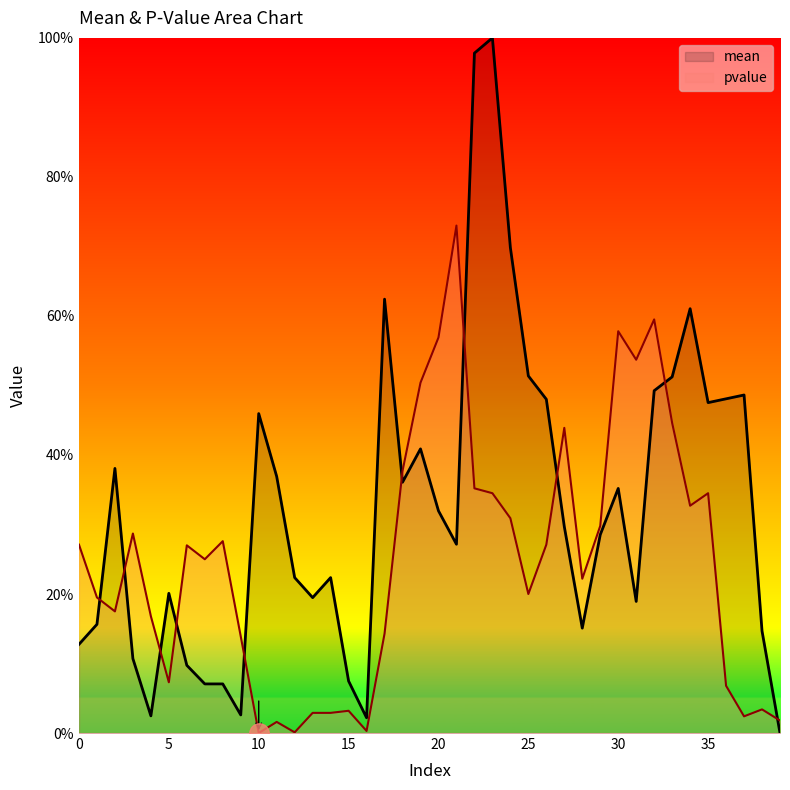

In pvalue, how many points are lower than both neighbors (excluding endpoints)?

11